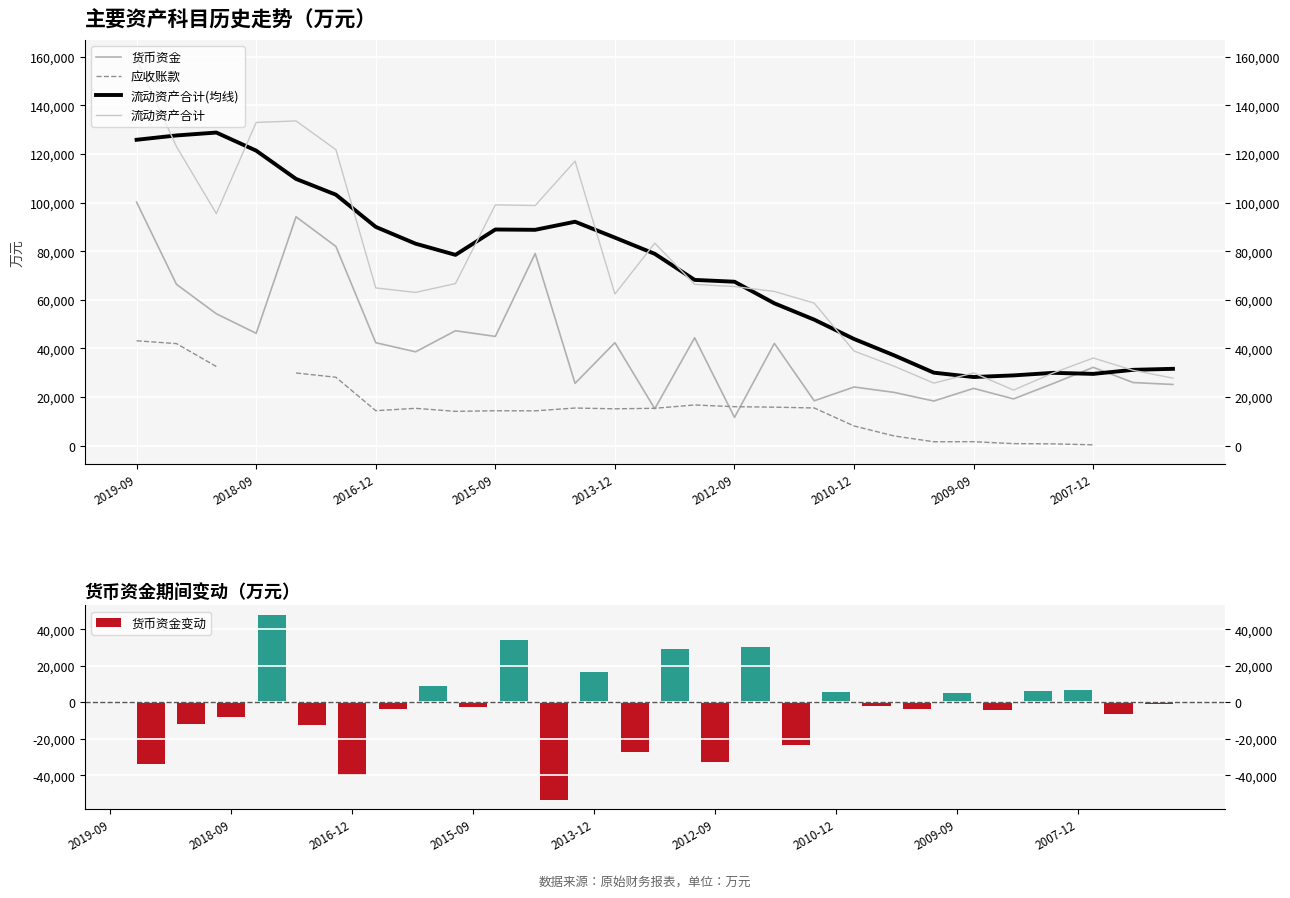

What is the lowest value of the 流动资产合计 series?

22897